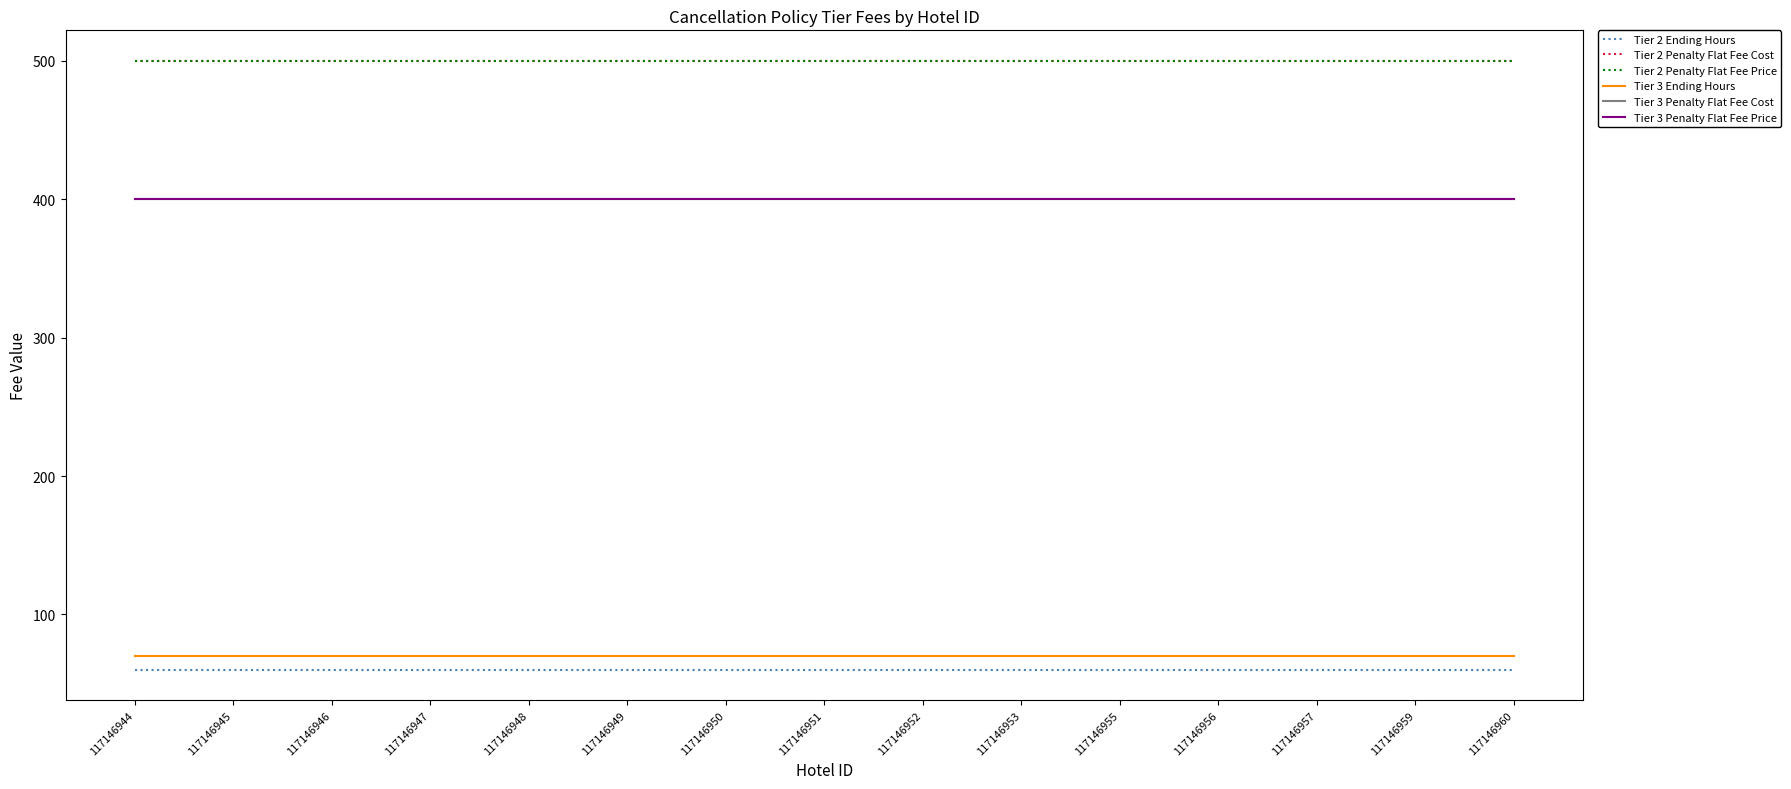

True or false: Tier 2 Penalty Flat Fee Cost and Tier 2 Ending Hours intersect in this chart.

False